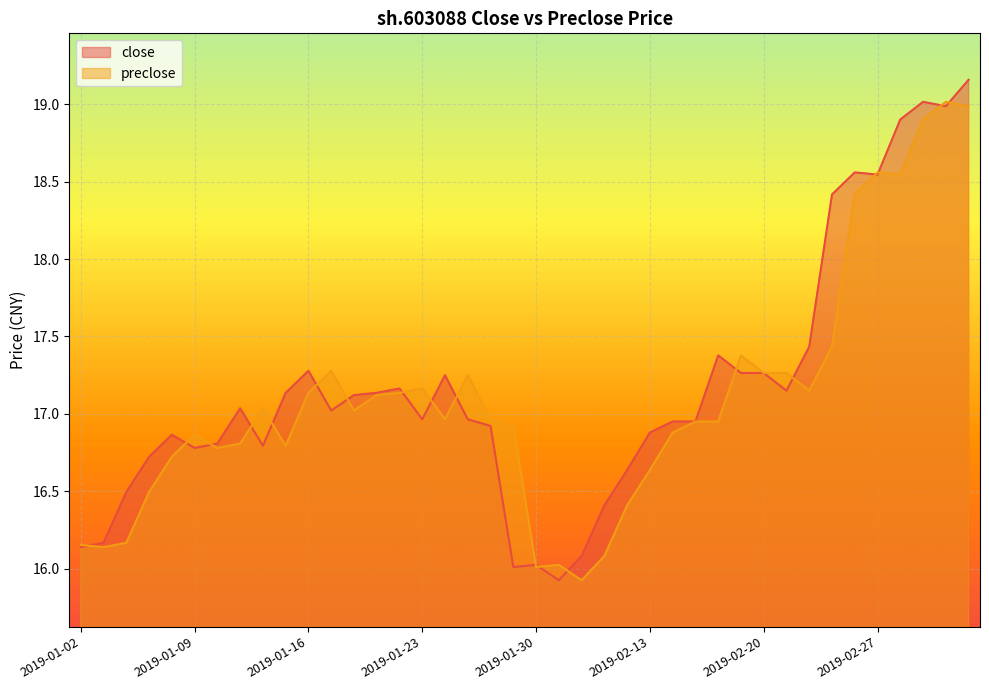

What is the label of the 25th point from the left?

2019-02-12